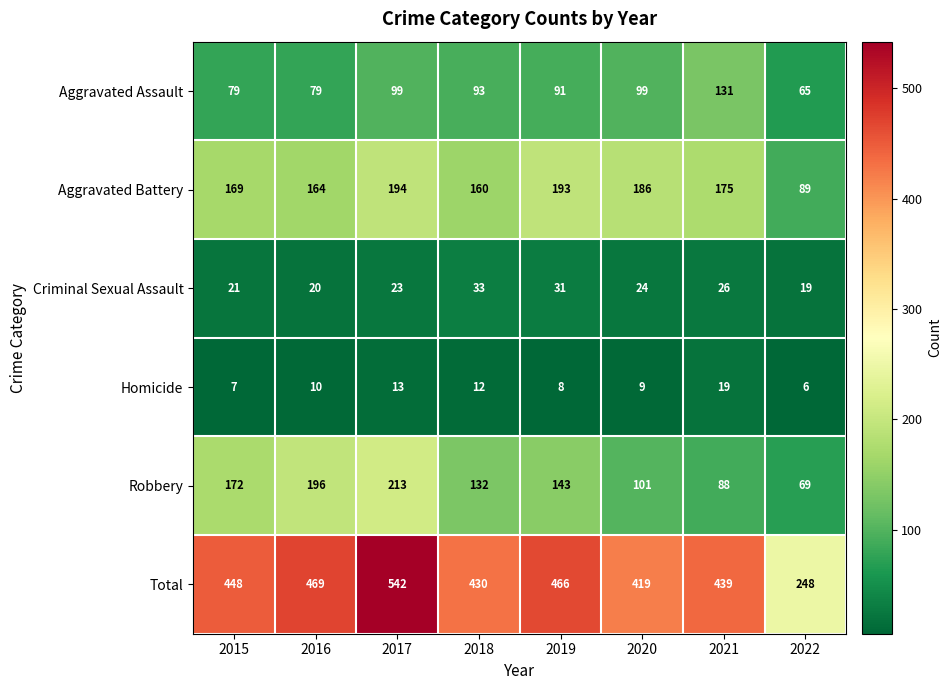

What is the difference between the highest and lowest values at 2020?

410